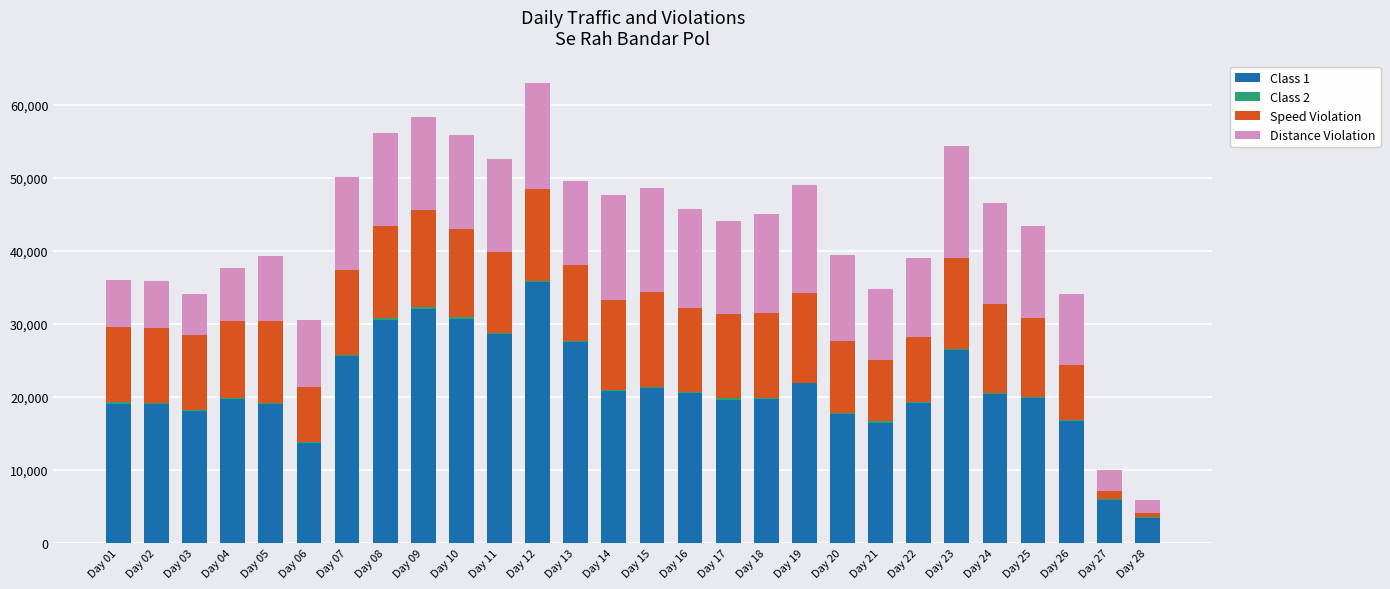

Which category has the highest value in the Class 1 series?

Day 12